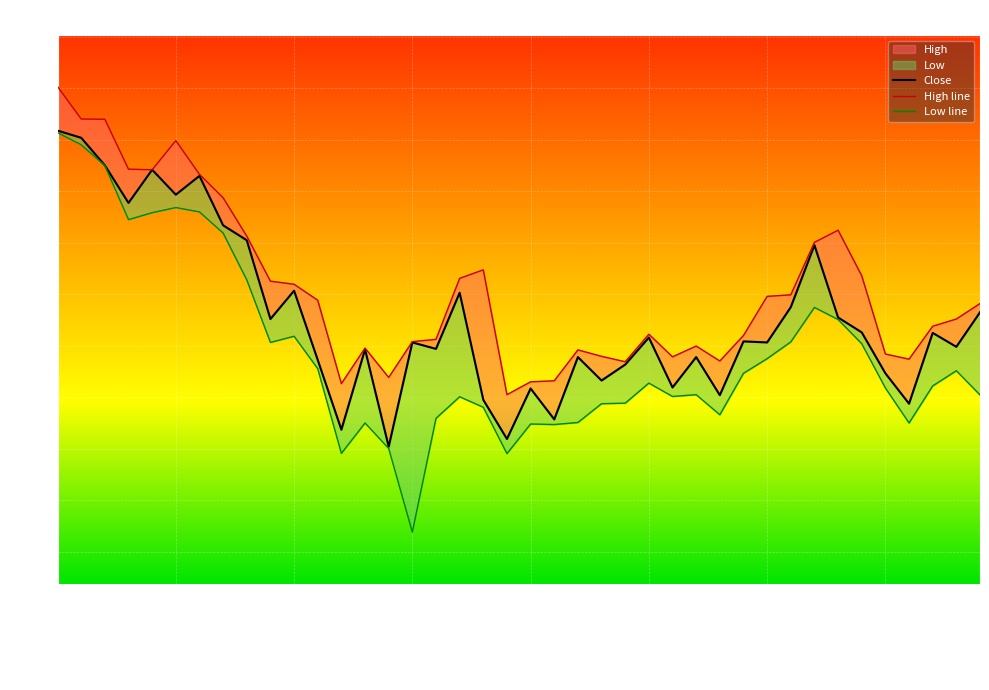

What is the difference between the maximum and minimum values in the Close series?

12.3